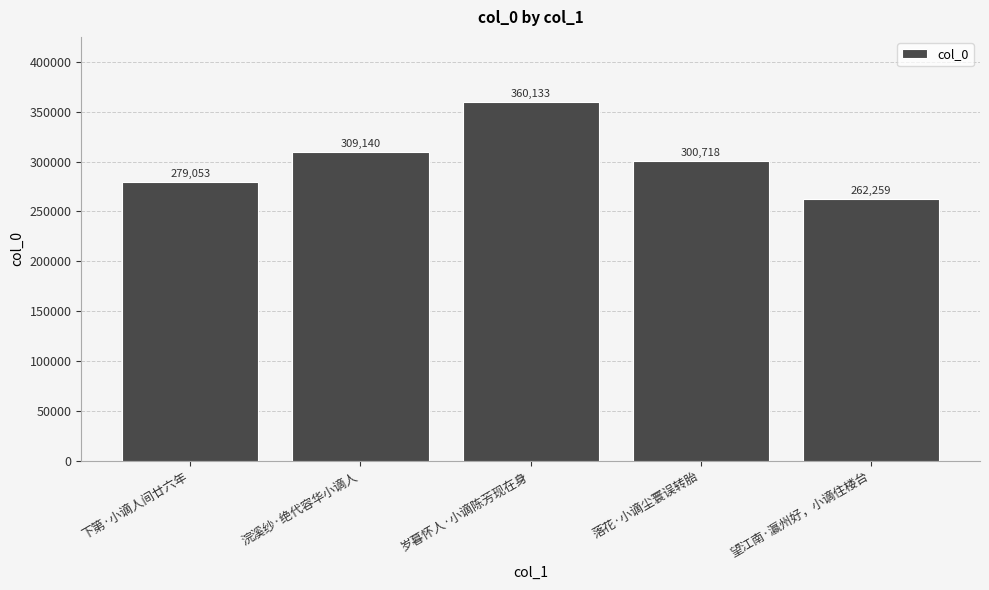

Which category has the lowest value across all series?

望江南·瀛州好，小谪住楼台